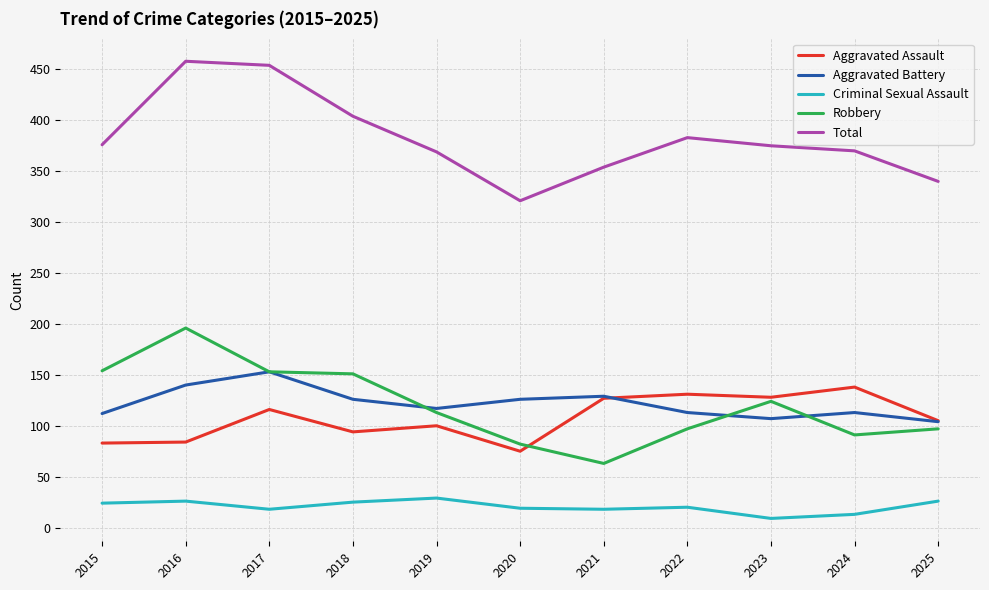

Rank the series by their maximum value, from highest to lowest.

Total, Robbery, Aggravated Battery, Aggravated Assault, Criminal Sexual Assault